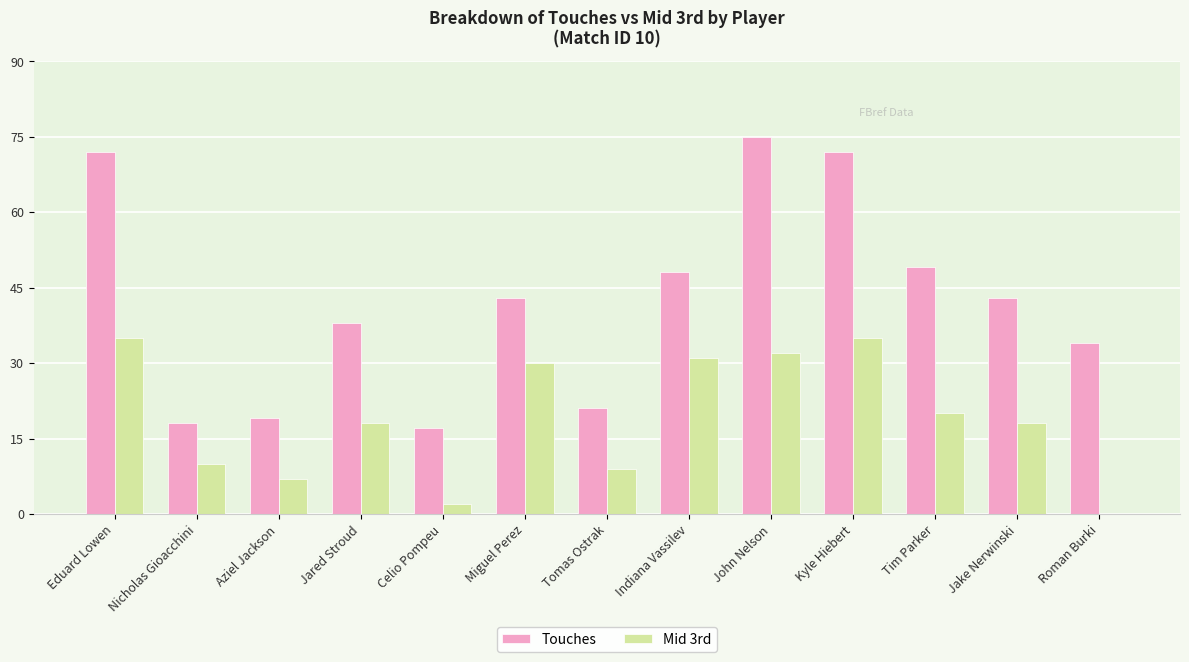

Where does the Mid 3rd series first go above 18?

Eduard Lowen